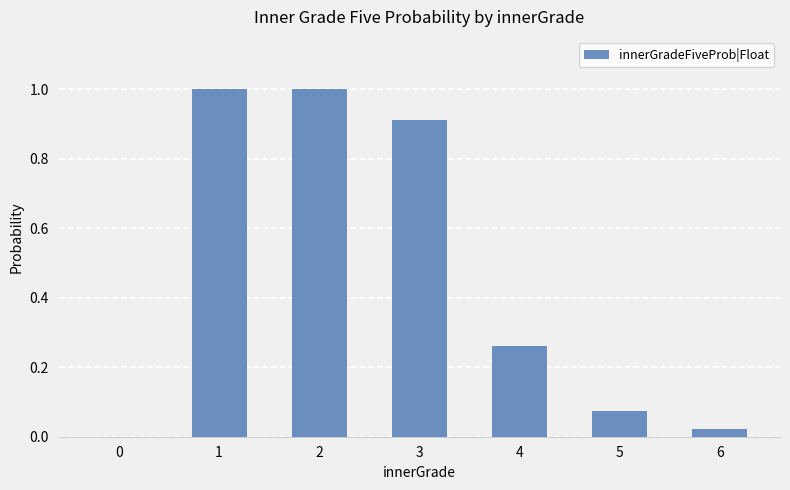

Is it true that the value at 6 is 0.0?

True